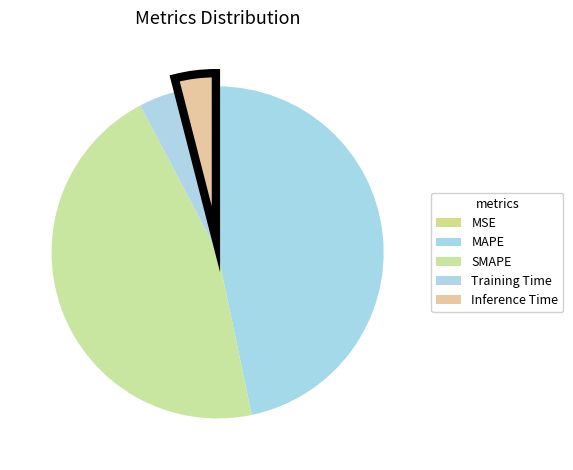

Rank the categories by value from highest to lowest.

MAPE, SMAPE, Inference Time, Training Time, MSE